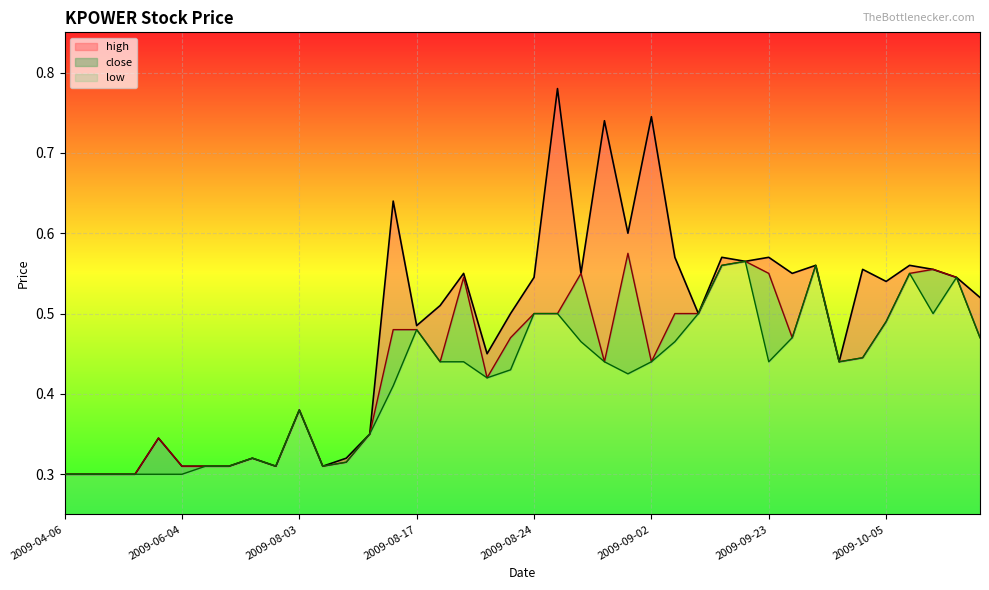

The value of high at 2009-08-10 is 0.5. True or false?

False